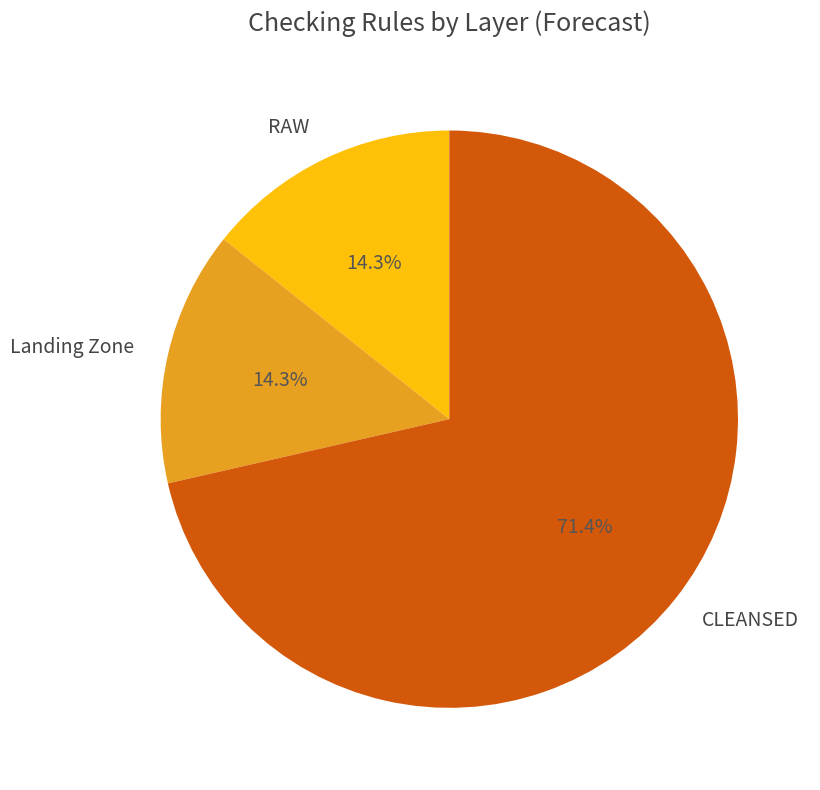

Which has a higher value, CLEANSED or Landing Zone?

CLEANSED